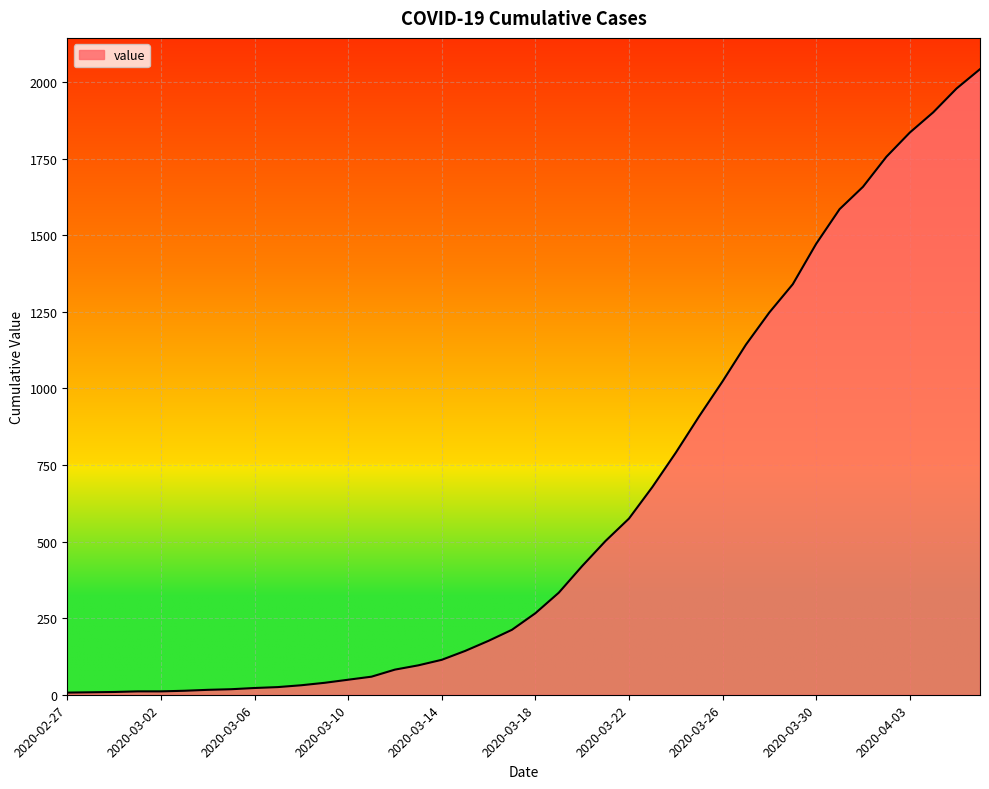

What is the difference between the maximum and minimum values?

2035